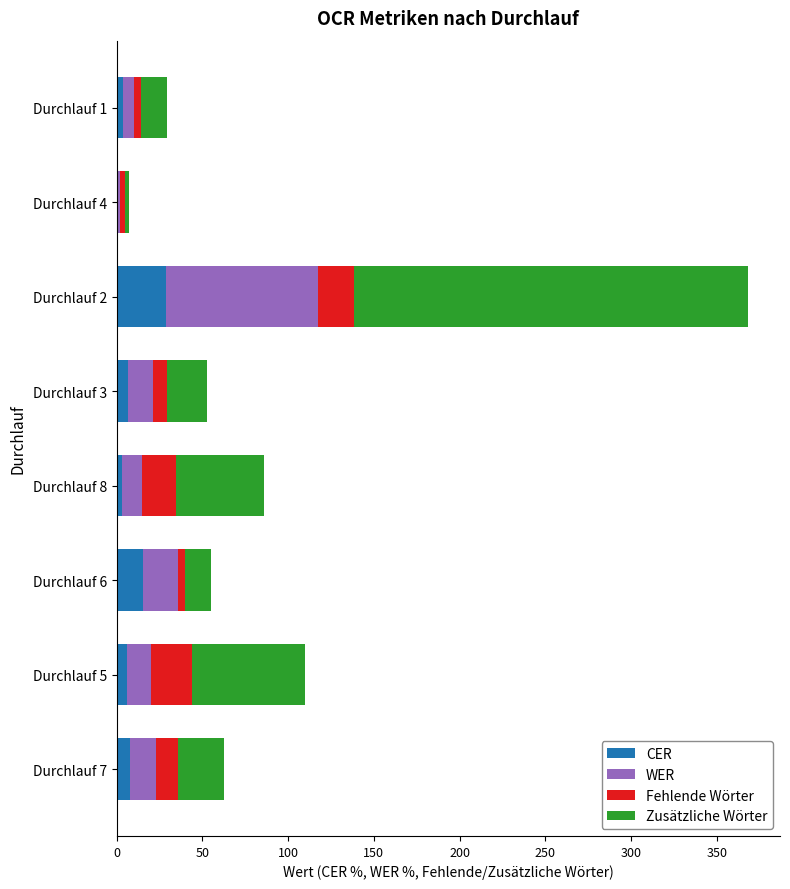

What is the sum of all CER values?

72.8